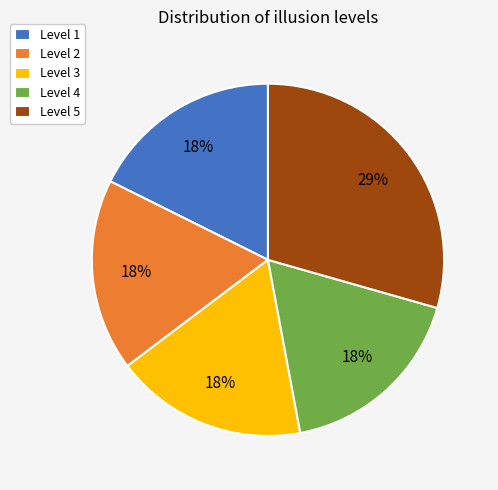

Which category has the biggest portion of the pie?

Level 5